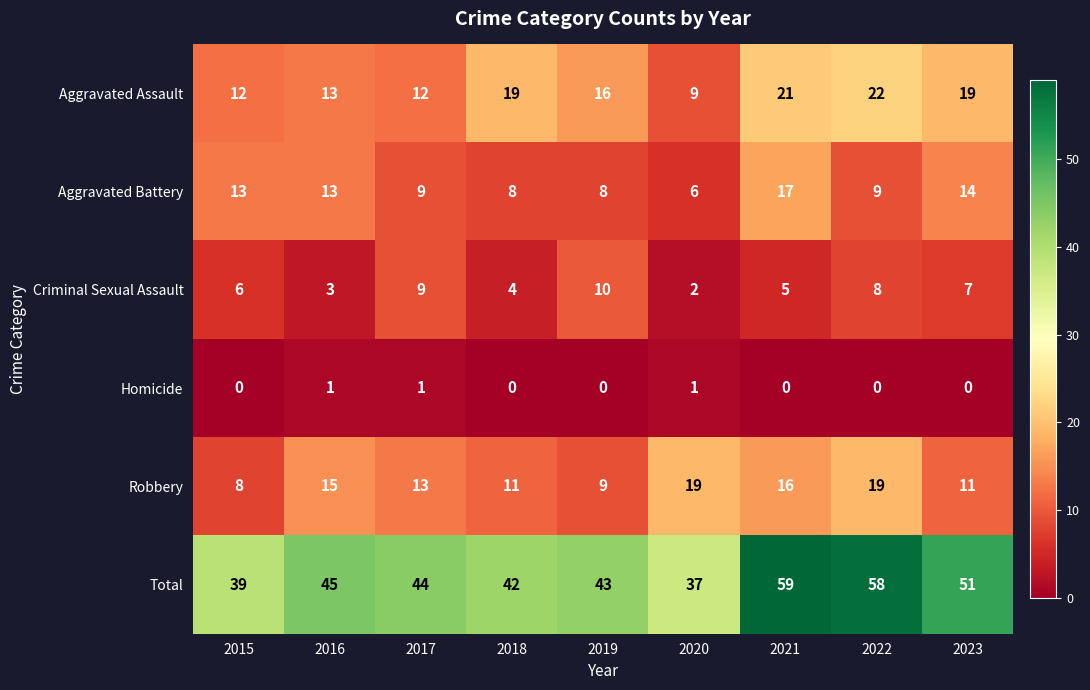

List the labels in order of Total value, largest first.

2021, 2022, 2023, 2016, 2017, 2019, 2018, 2015, 2020